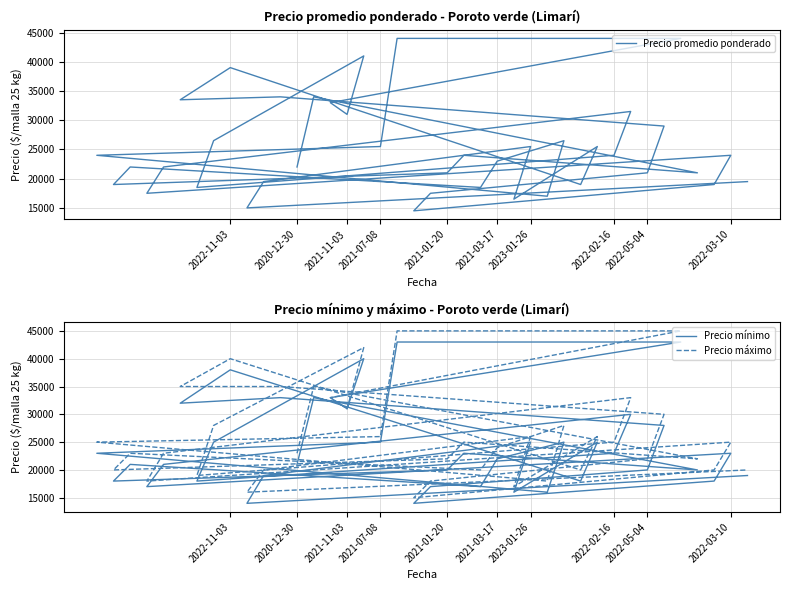

True or false: Precio máximo and Precio mínimo intersect in this chart.

False